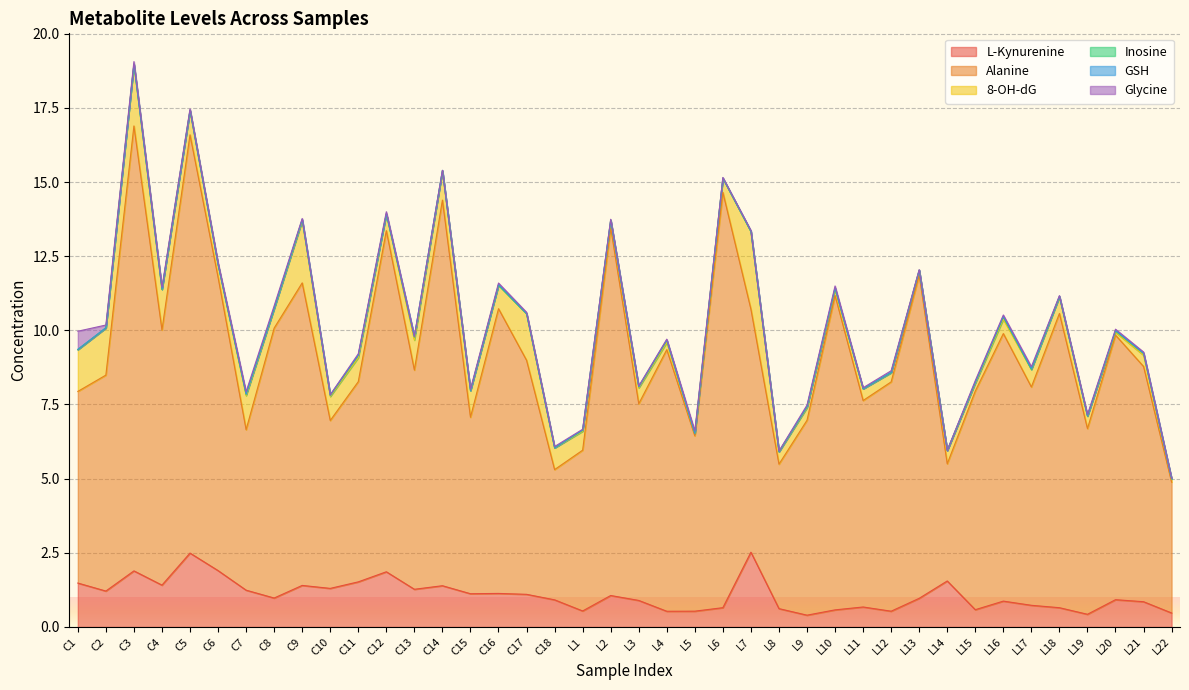

What is the difference between the maximum and second lowest values in the 8-OH-dG series?

2.5